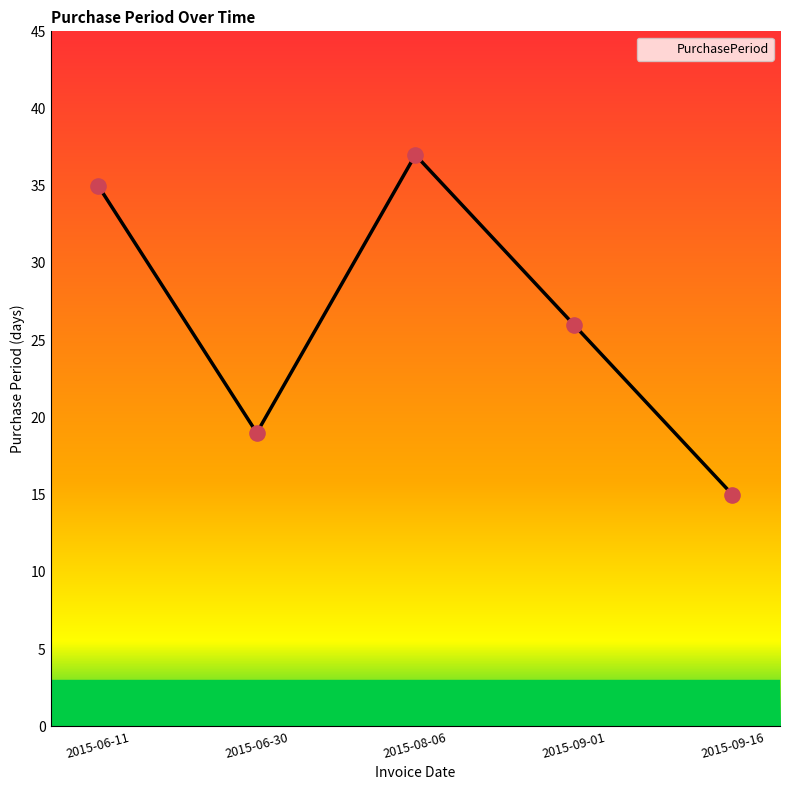

Approximately how many times larger is the value at 2015-06-11 compared to 2015-09-16?

2.3